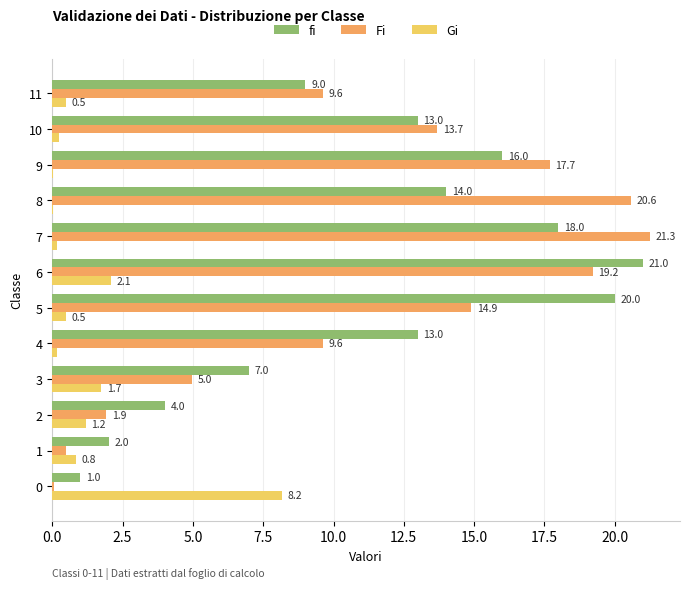

Between 1 and 2, which series saw the biggest shift?

fi